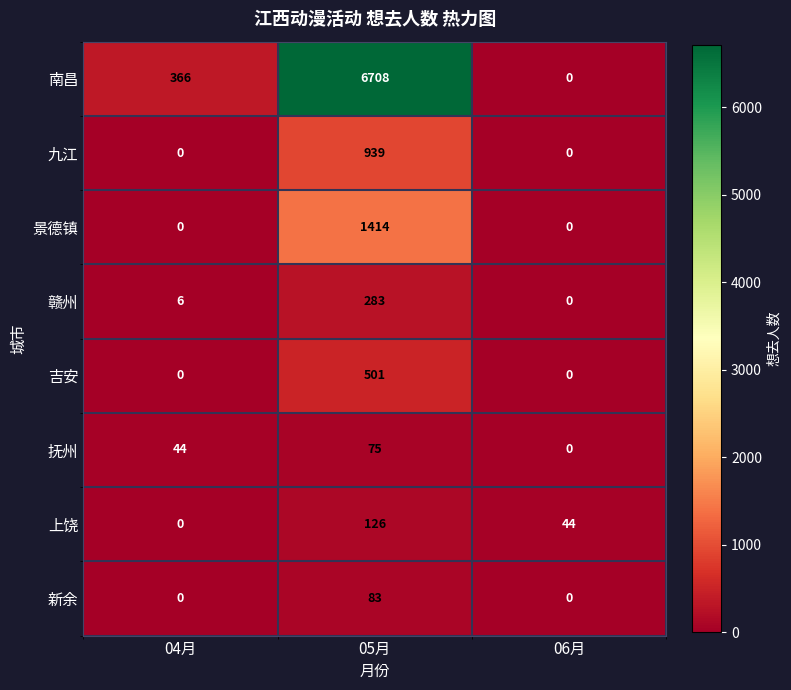

Reading right to left, list all the values displayed in this chart.

南昌: 06月=0	05月=6708	04月=366
九江: 06月=0	05月=939	04月=0
景德镇: 06月=0	05月=1414	04月=0
赣州: 06月=0	05月=283	04月=6
吉安: 06月=0	05月=501	04月=0
抚州: 06月=0	05月=75	04月=44
上饶: 06月=44	05月=126	04月=0
新余: 06月=0	05月=83	04月=0